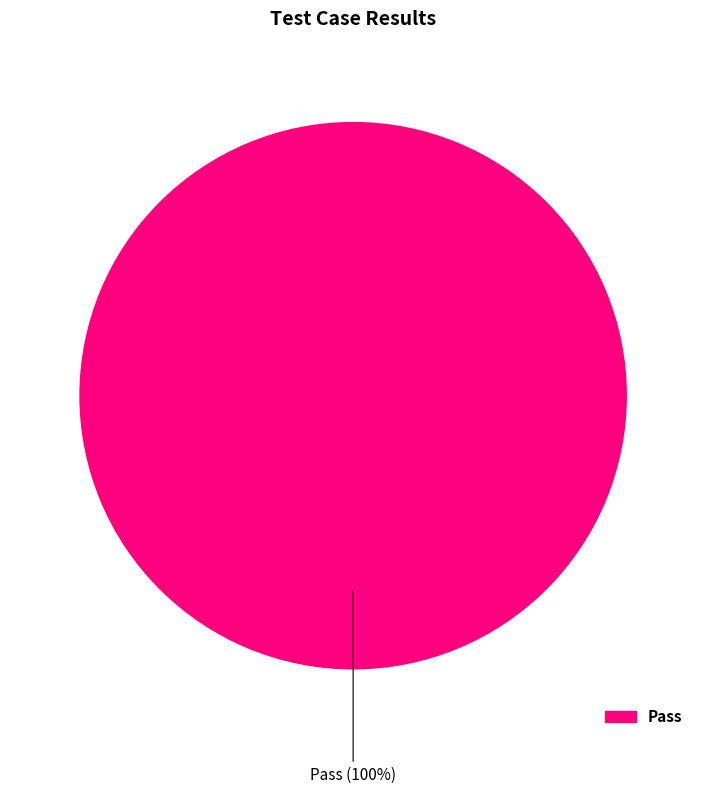

Does any single category account for the majority?

Yes